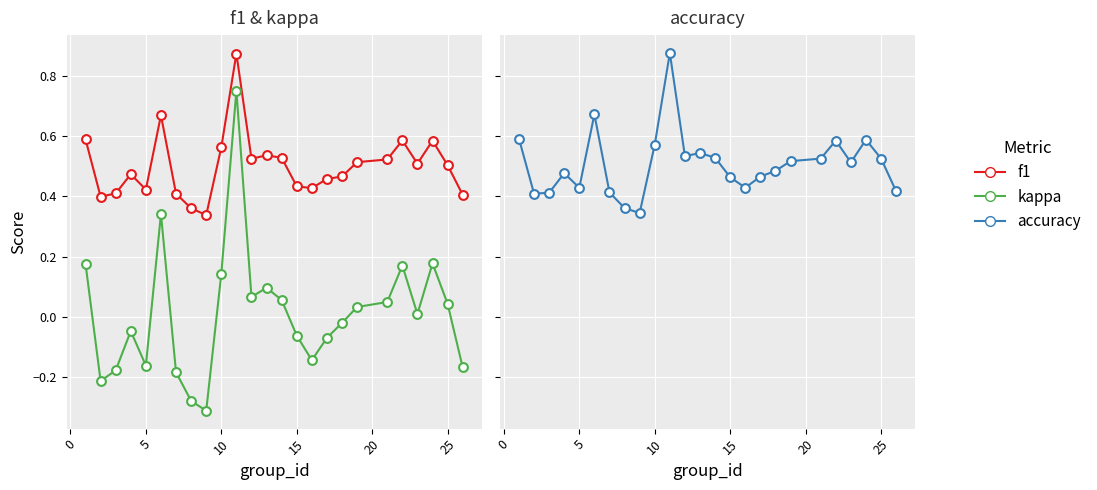

Which series has the largest total across all categories?

accuracy